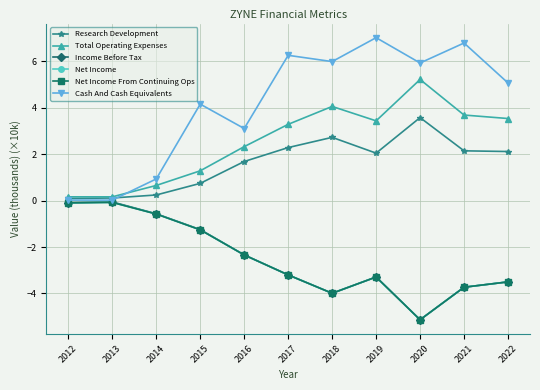

What is the difference between the highest and lowest values at 2020?

11.1